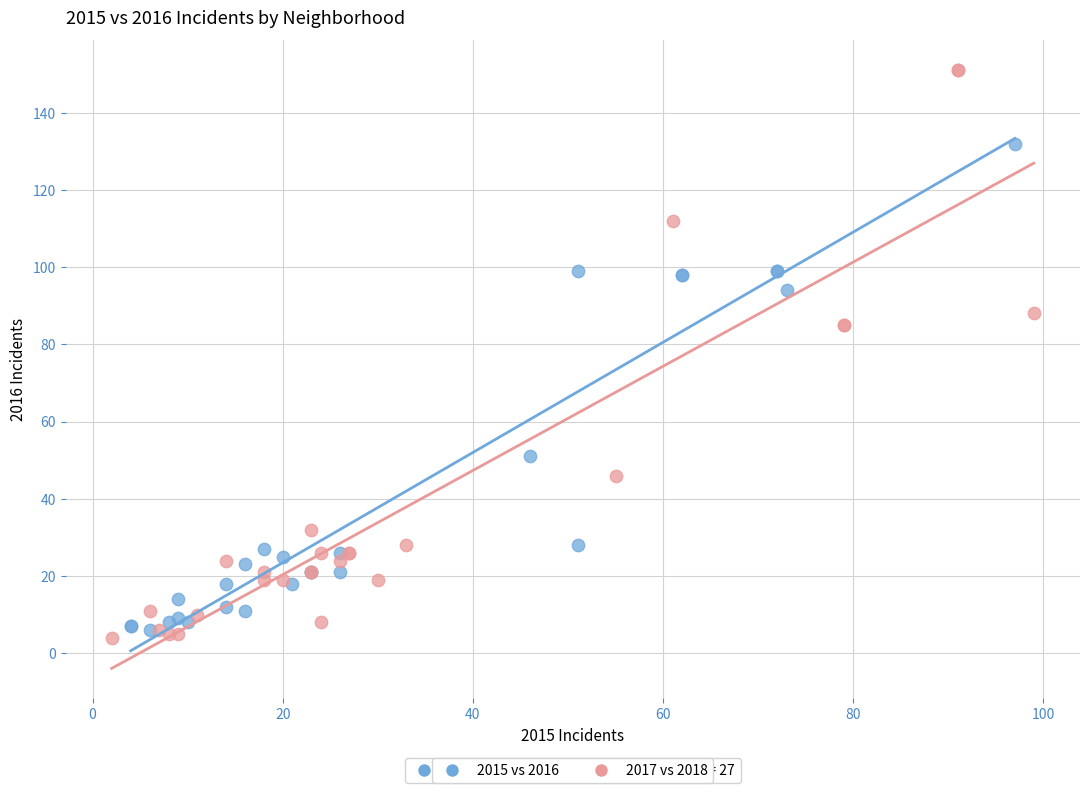

Which series has the widest spread of Y values?

2017 vs 2018